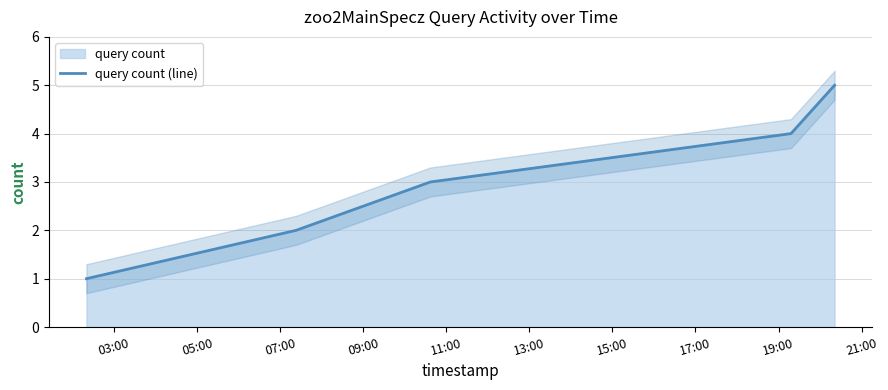

True or false: there are more than 1 points higher than both neighbors.

False